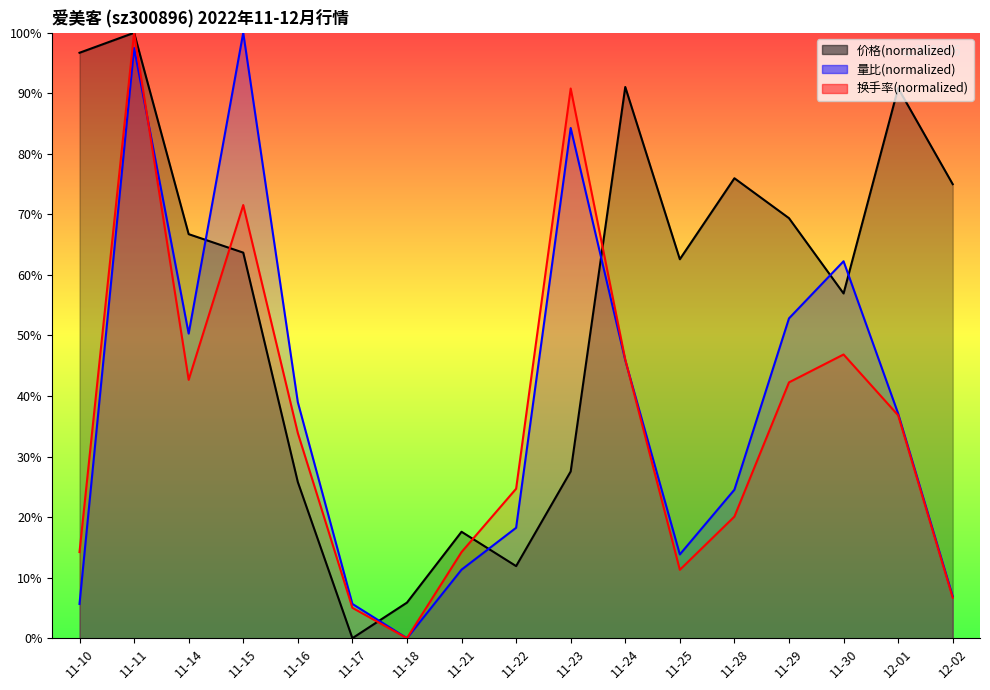

What position from the left is 11-16?

5